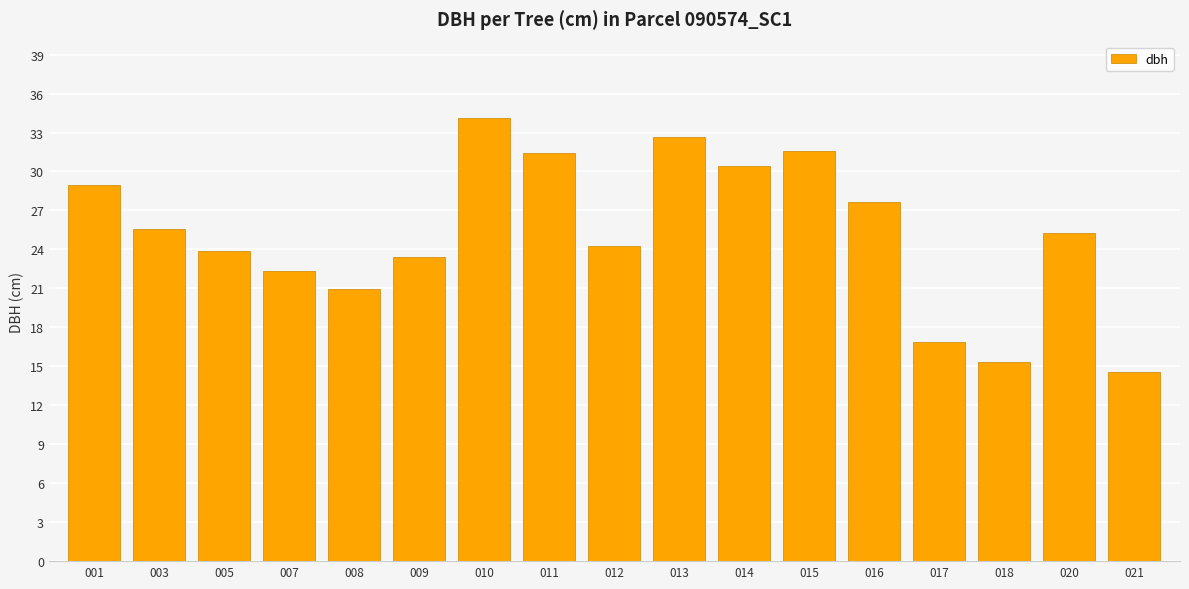

What is the value of the 14th bar from the left?

16.9